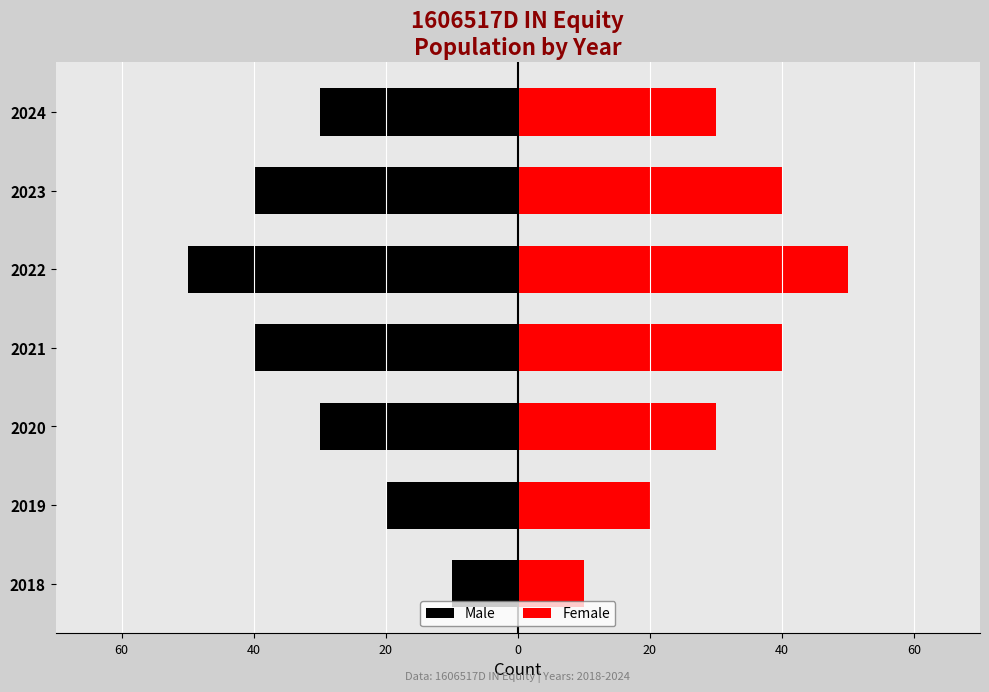

What is the difference between the second highest and second lowest values in the Female series?

20